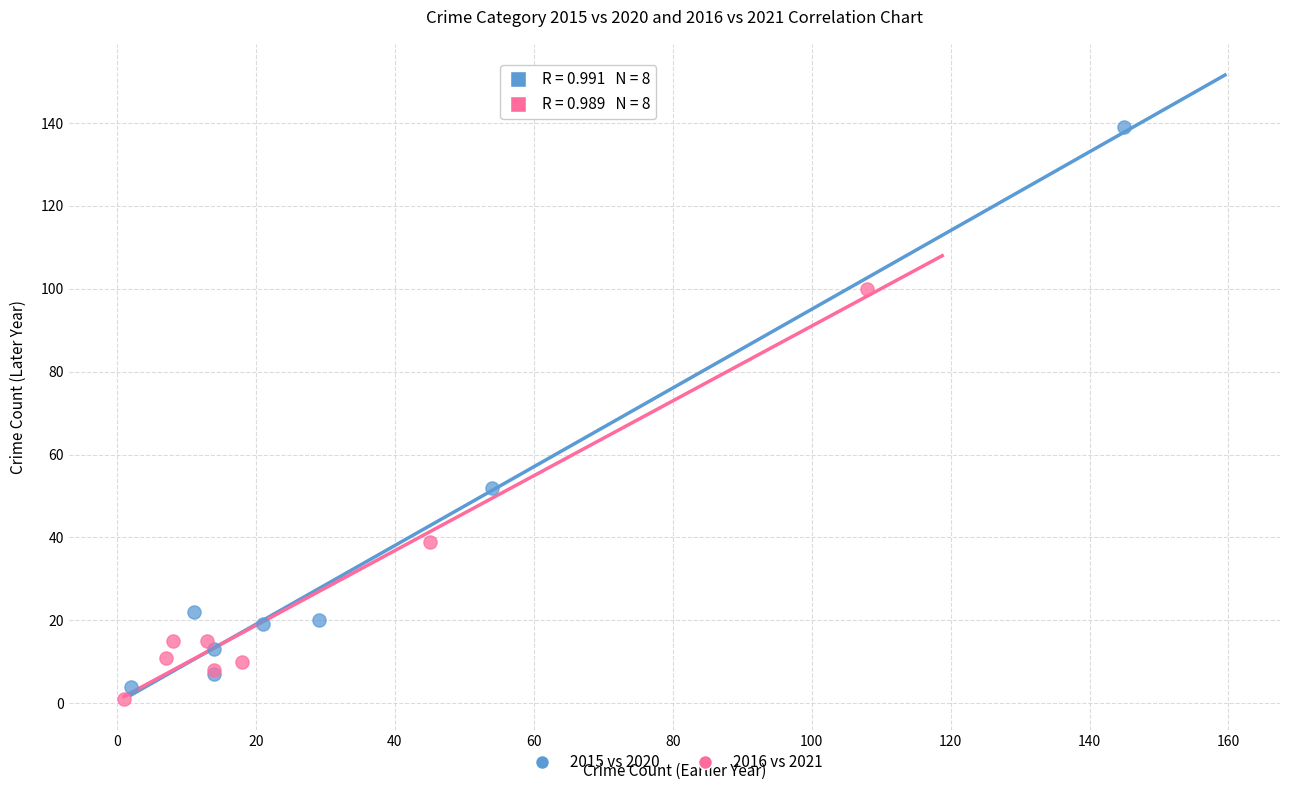

Which series contains the highest Y value?

2015 vs 2020